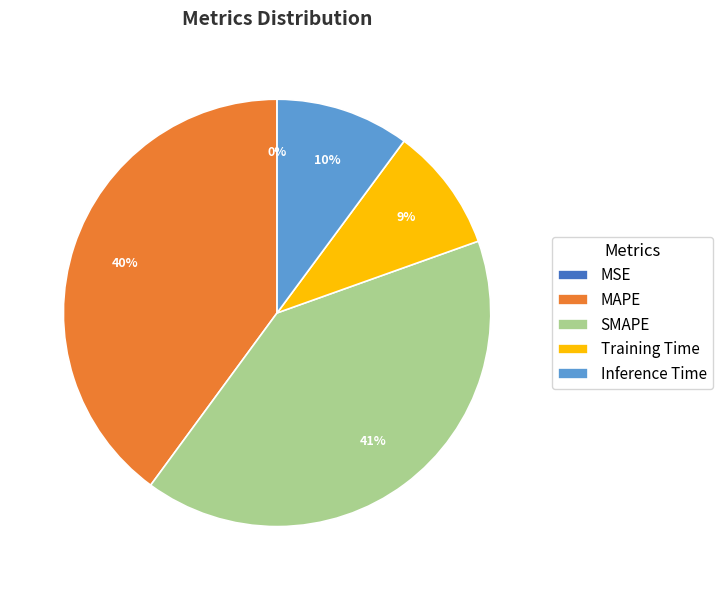

What is the largest slice in the pie chart?

SMAPE